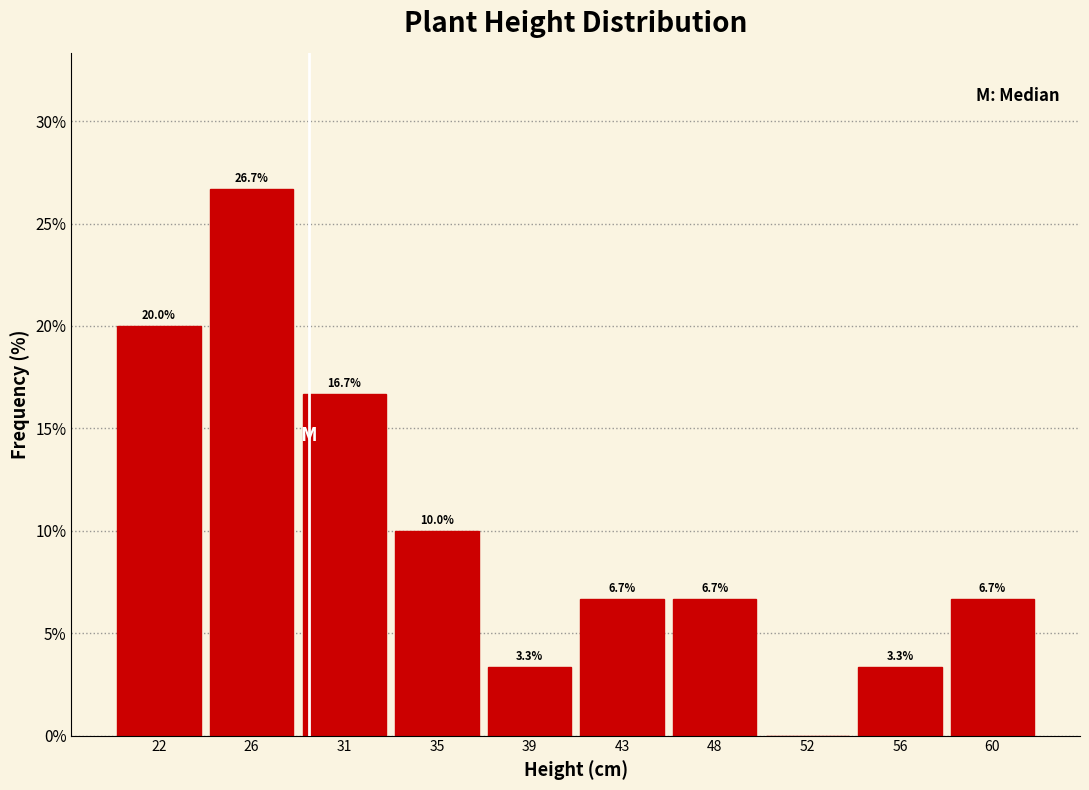

Reading left to right, what are all the values shown in this chart?

22=20.0	26=26.7	31=16.7	35=10.0	39=3.3	43=6.7	48=6.7	52=0.0	56=3.3	60=6.7